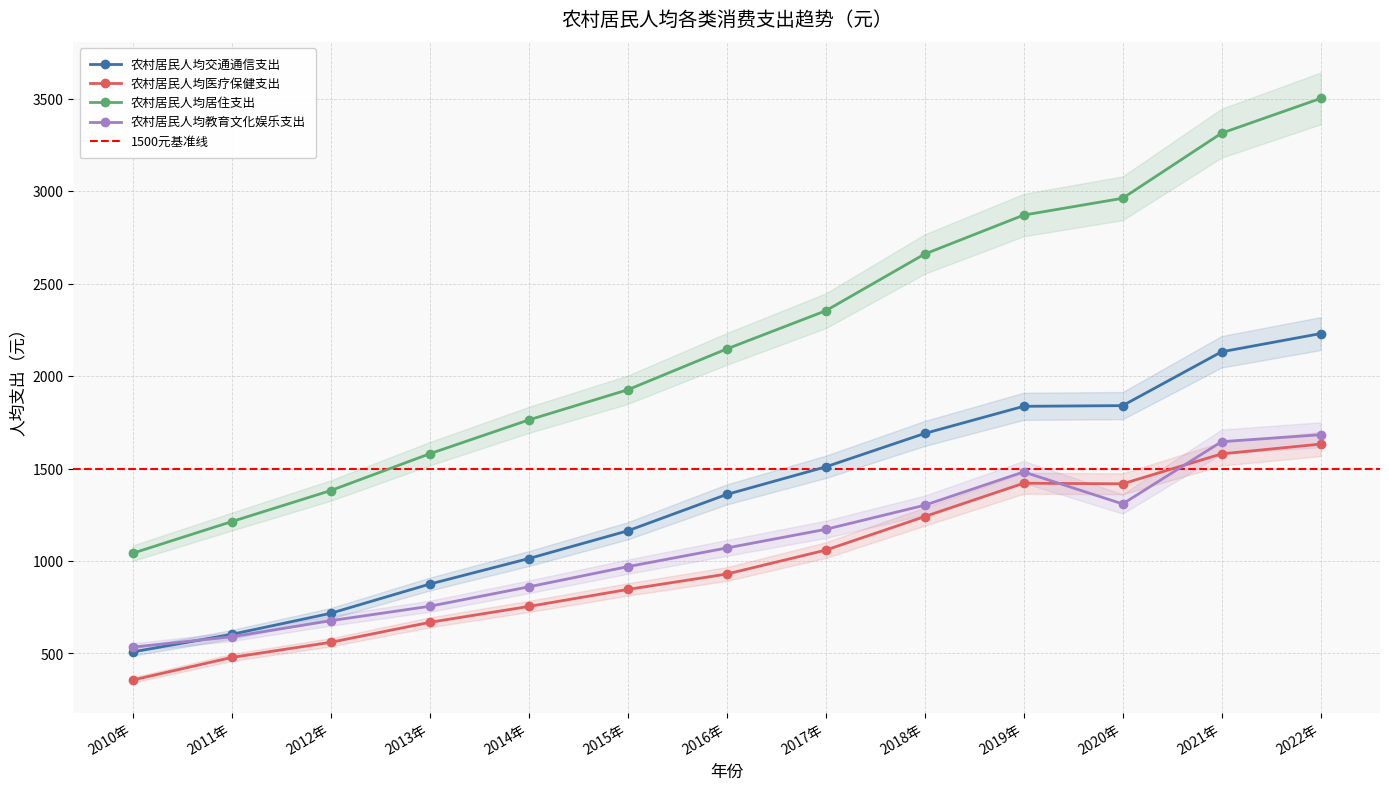

True or false: 农村居民人均交通通信支出 has a value of 2461.1 at 2017年.

False